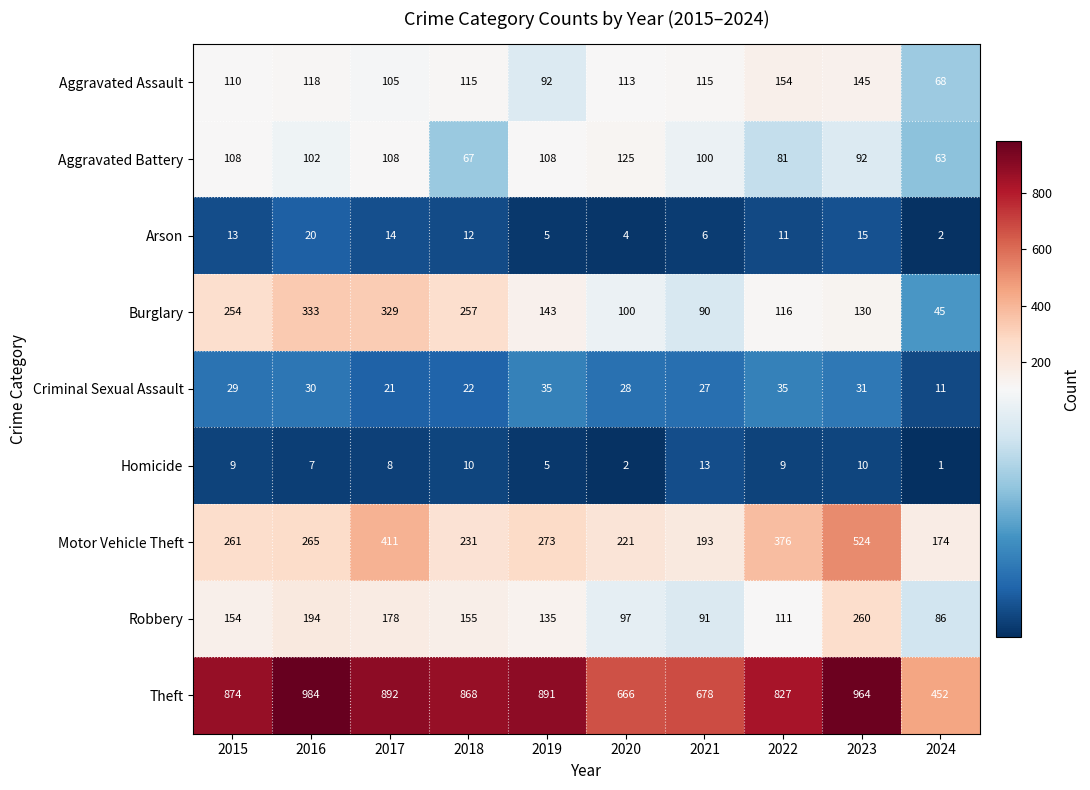

True or false: Theft has a value of 868 at 2018.

True